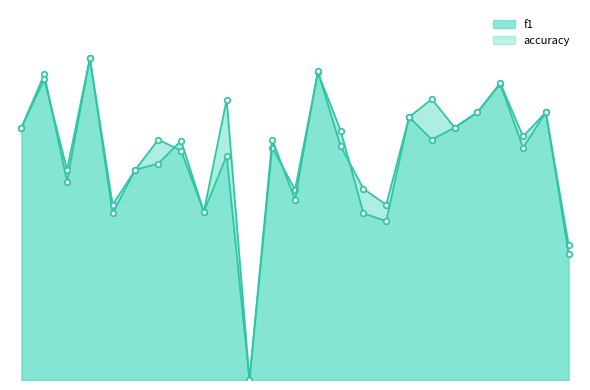

True or false: f1_line has more than 1 interior local peaks.

True